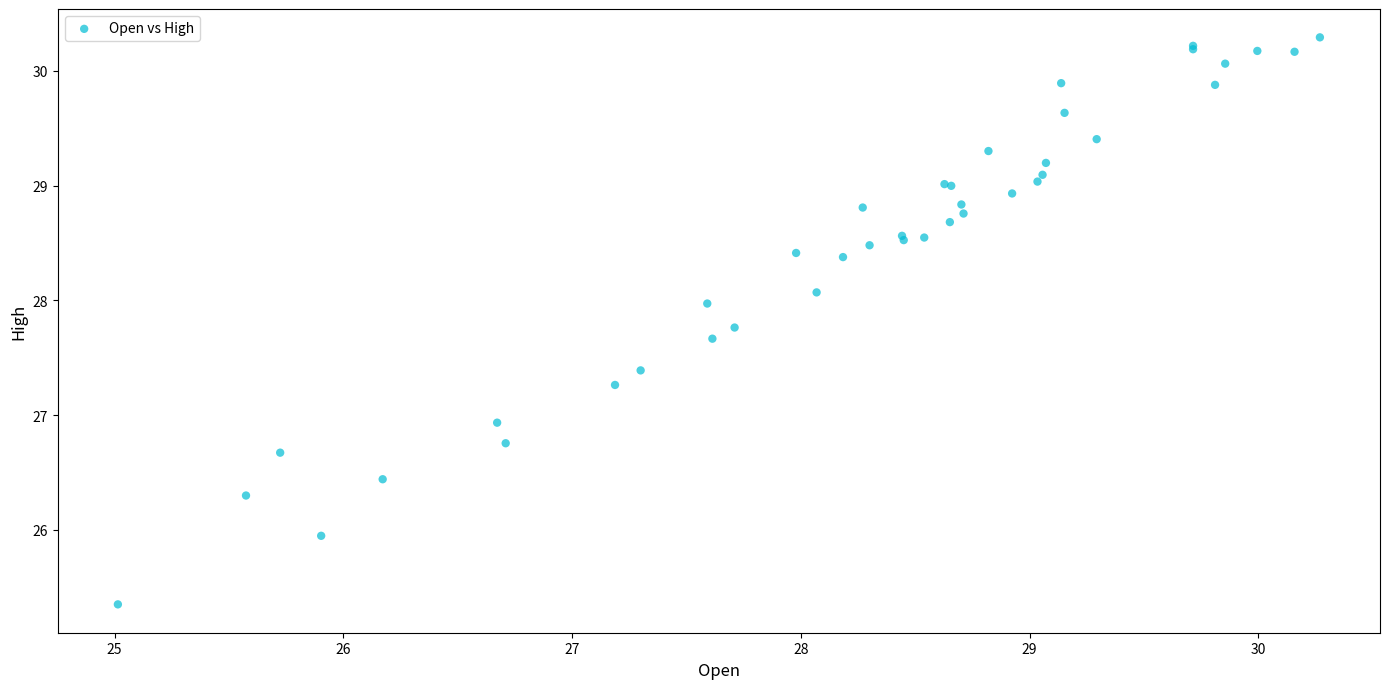

What Y value in the scatter plot is closest to 27?

26.9